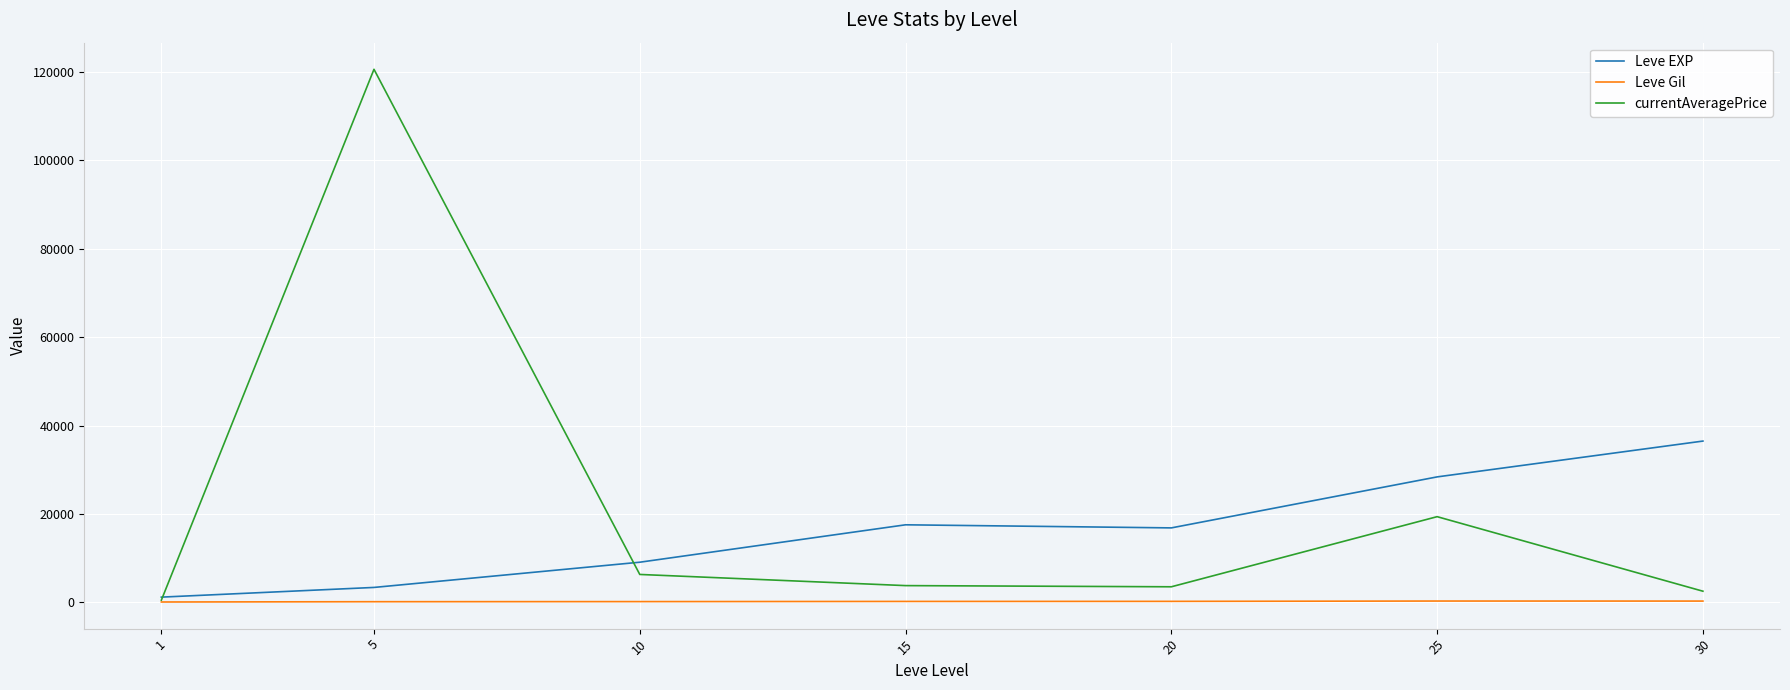

What is the difference between the currentAveragePrice values at 25 and 20?

15851.2